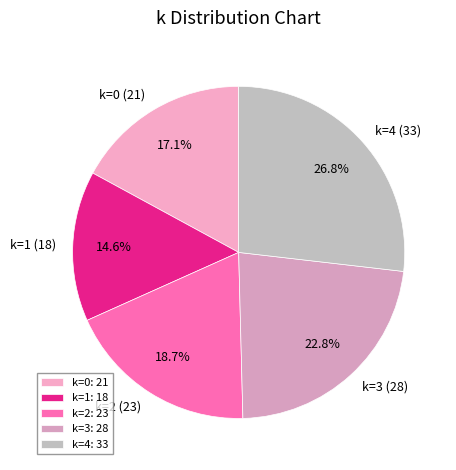

What is the ratio of the value at k=3 (28) to the value at k=2 (23)?

1.2